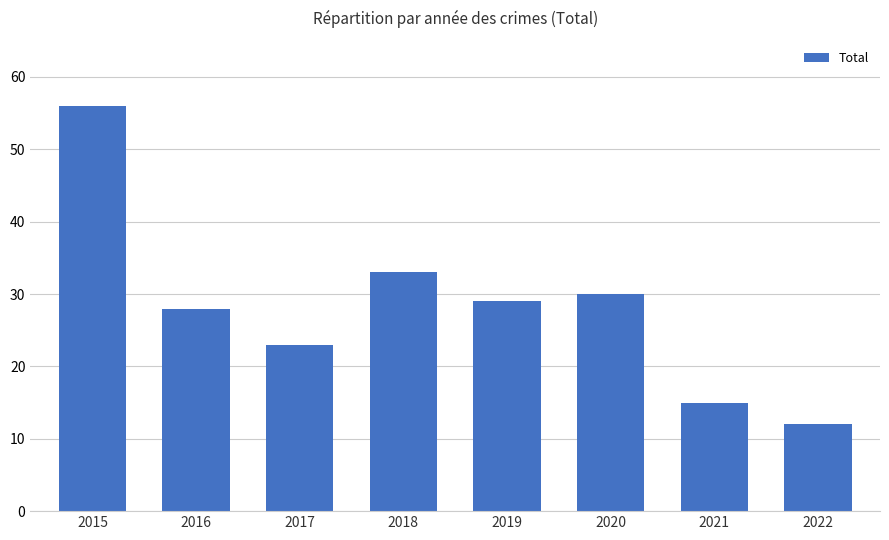

What is the ratio of the value at 2018 to the value at 2016?

1.2